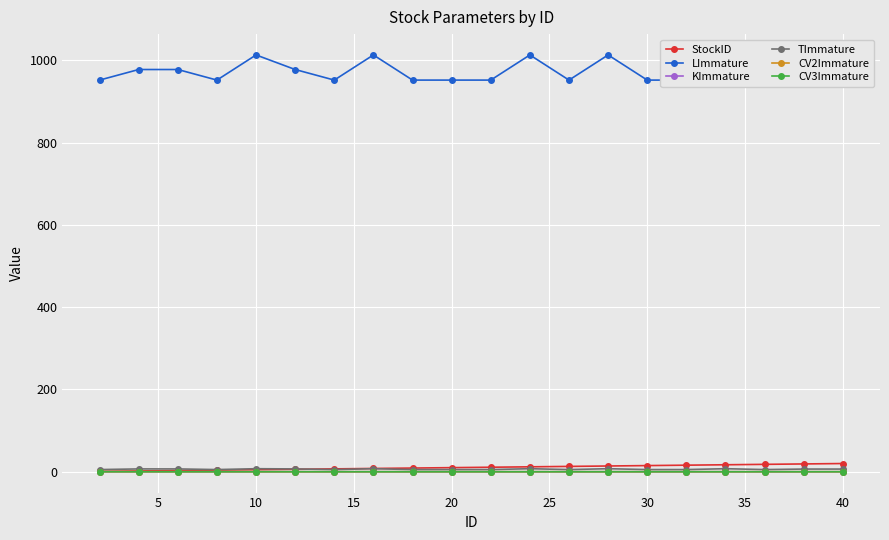

The LImmature series shows 1295.2 at 25. True or false?

False